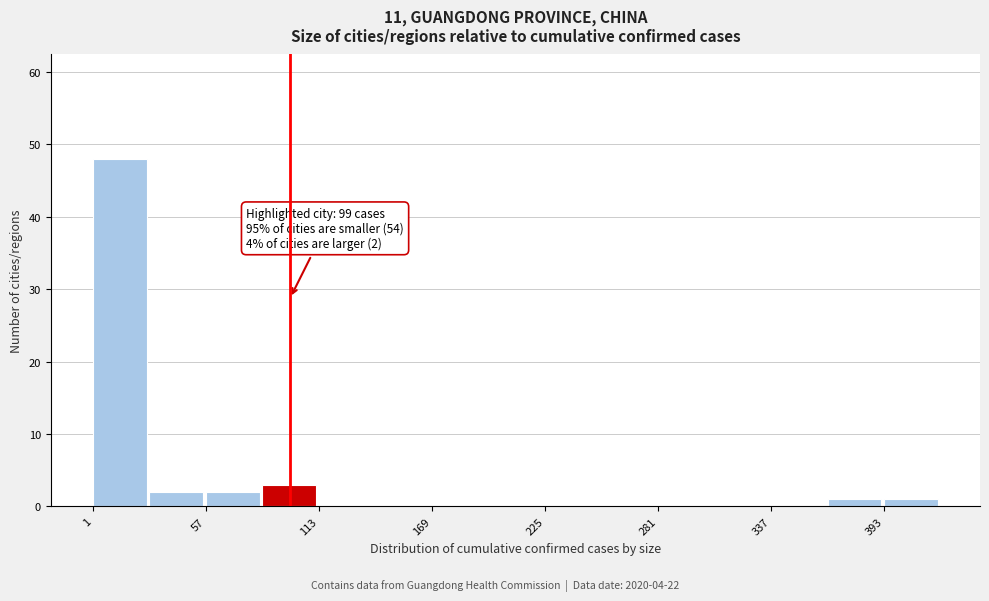

Read against the x-axis, roughly where is the centre of the tallest bar?

10